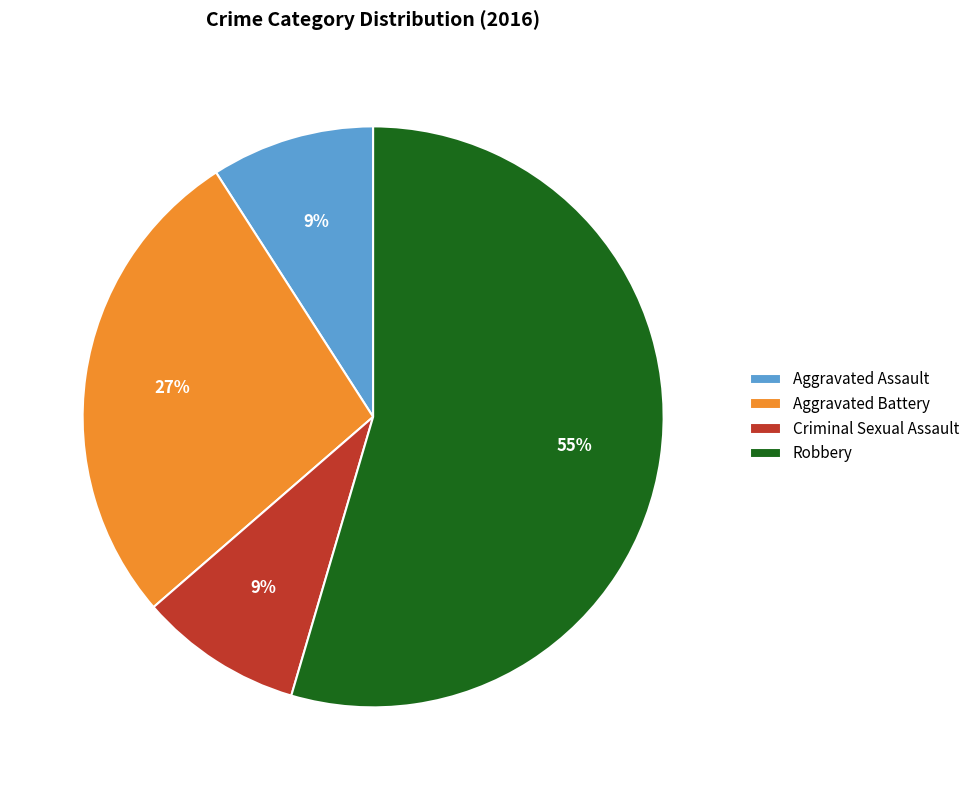

Does Aggravated Assault account for over 50% of the chart?

No